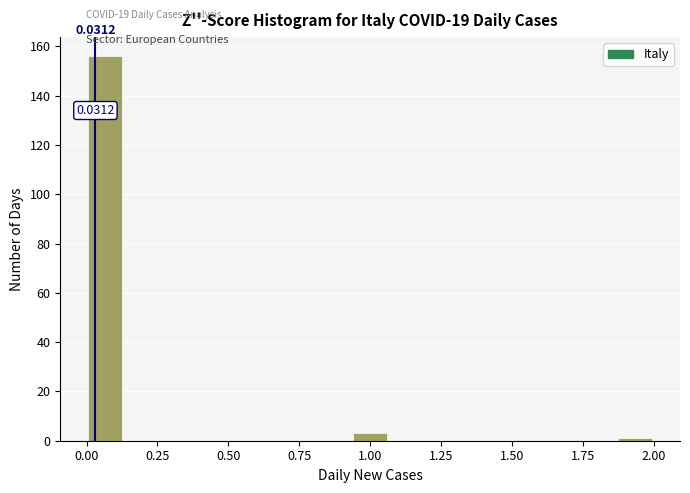

Around what value on the x-axis is the tallest bar? Give the approximate position of its centre, as read against the axis.

0.05